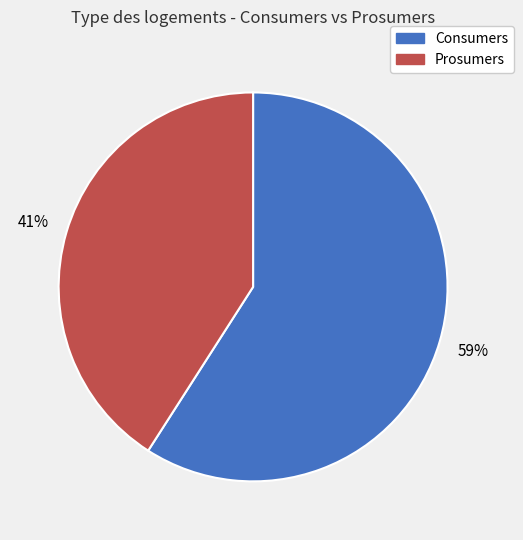

To the nearest percent, what percentage of the pie is Prosumers?

41%